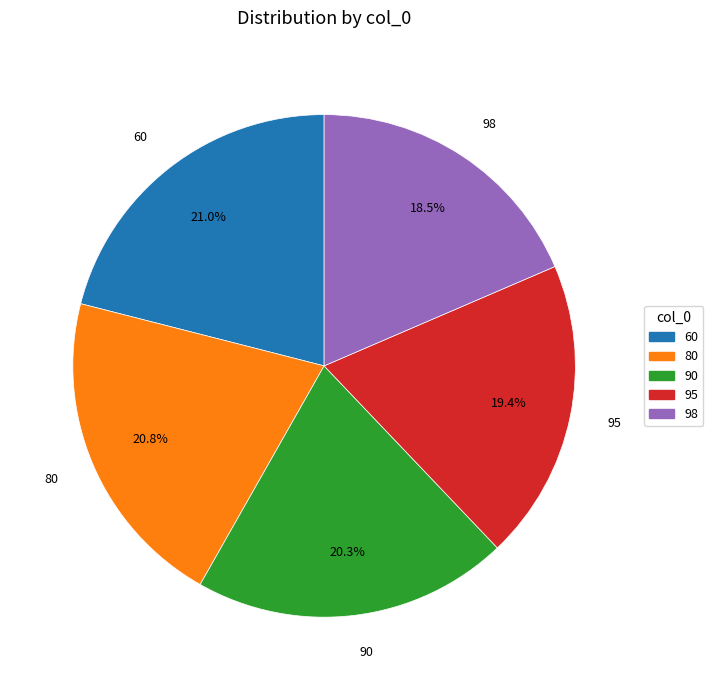

To the nearest percent, what percentage of the pie is 90?

20%